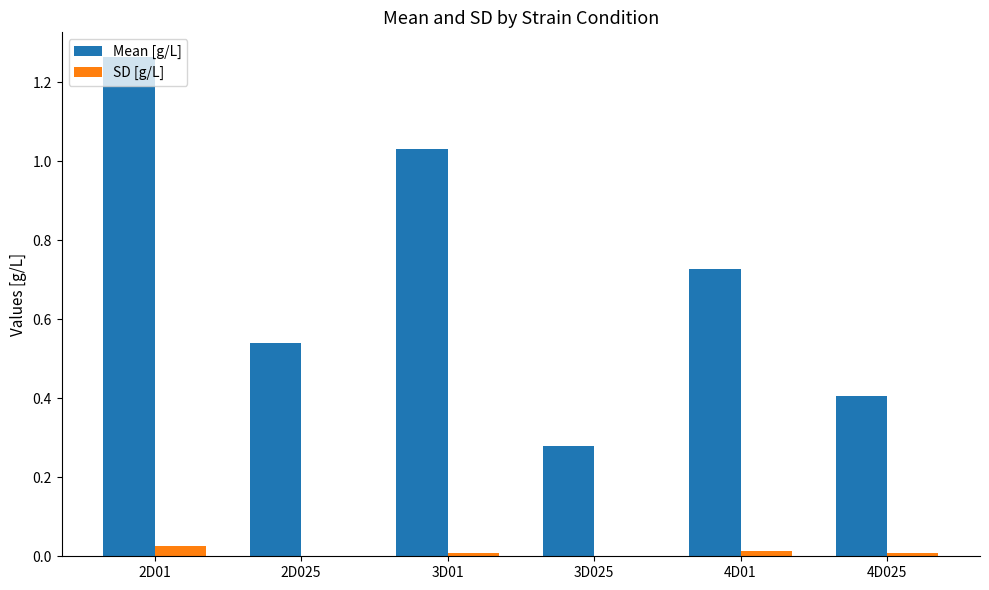

Which series has the largest total across all categories?

Mean [g/L]